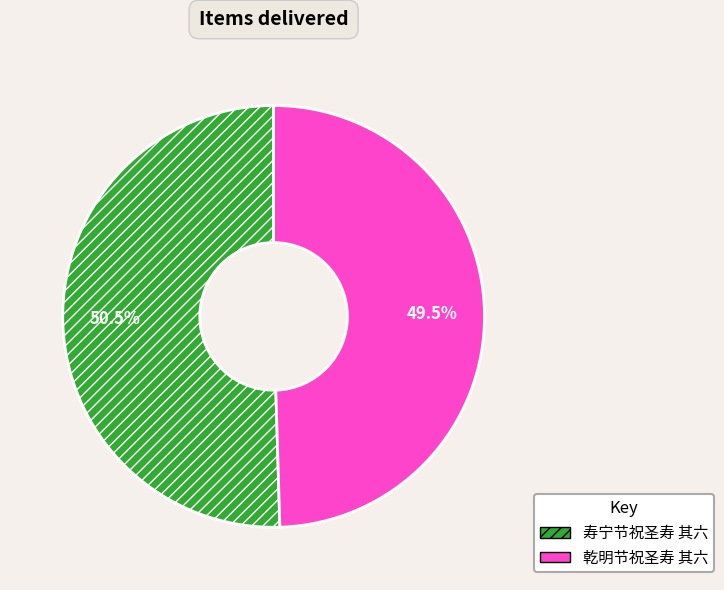

Does any single category account for the majority?

Yes